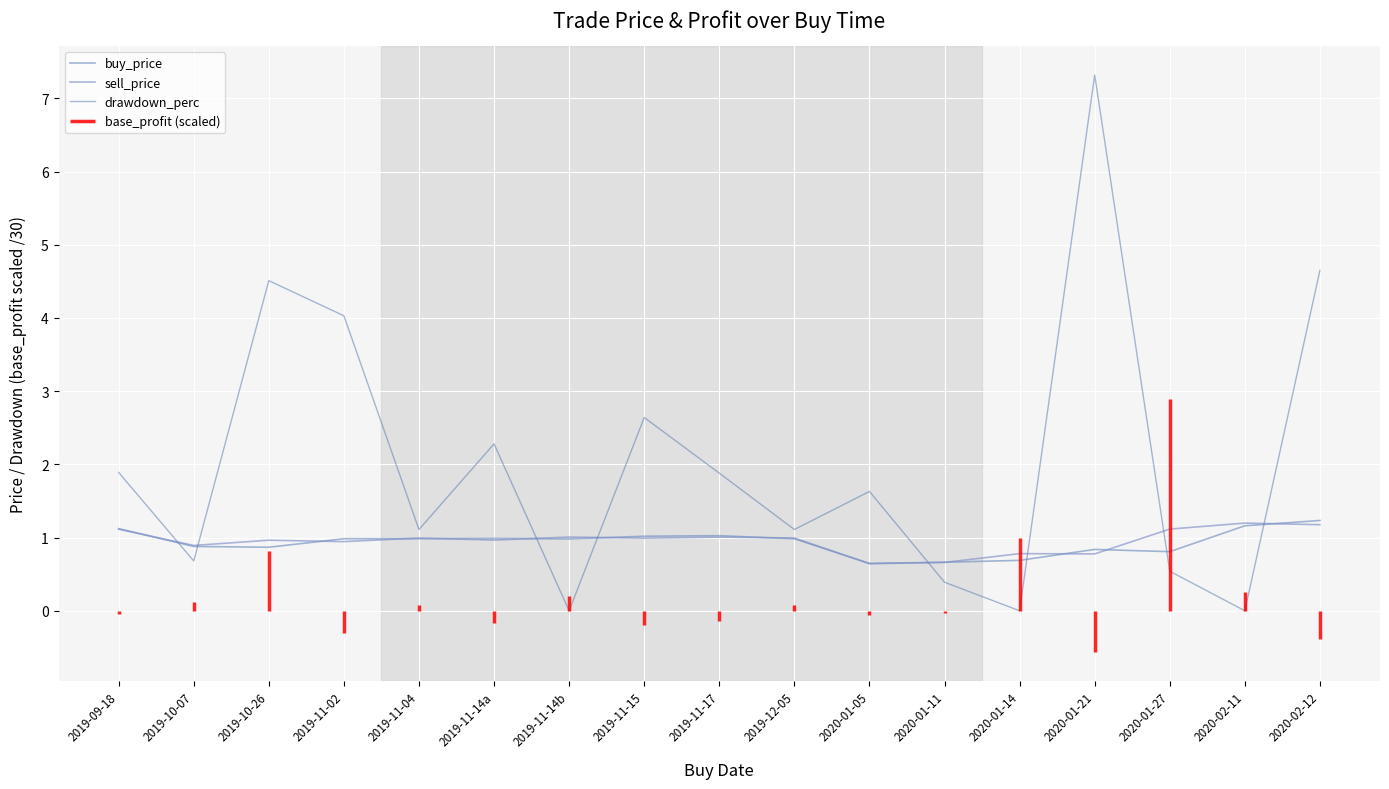

True or false: sell_price and drawdown_perc intersect in this chart.

True